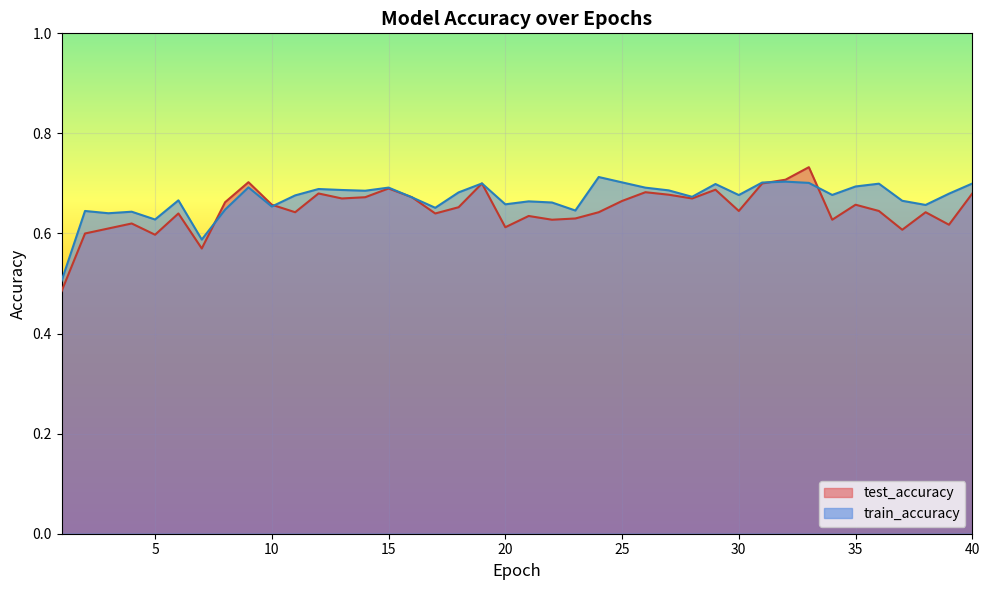

What is the smallest value displayed?

0.5